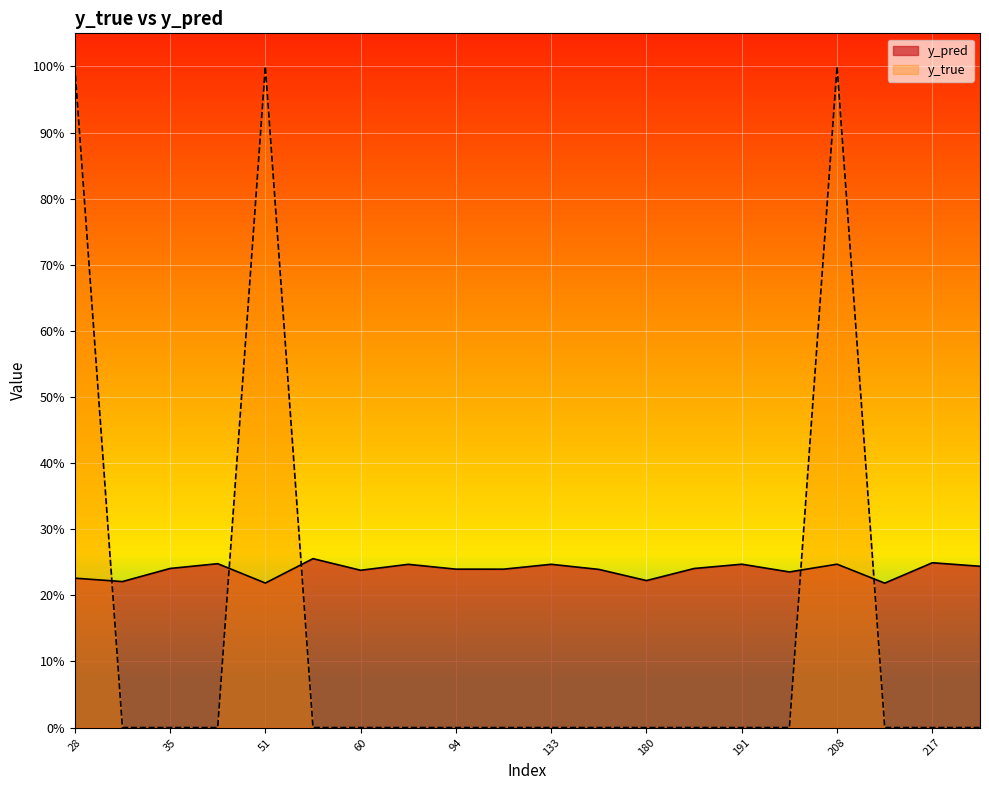

List the series in order of their overall mean, lowest first.

y_true, y_pred